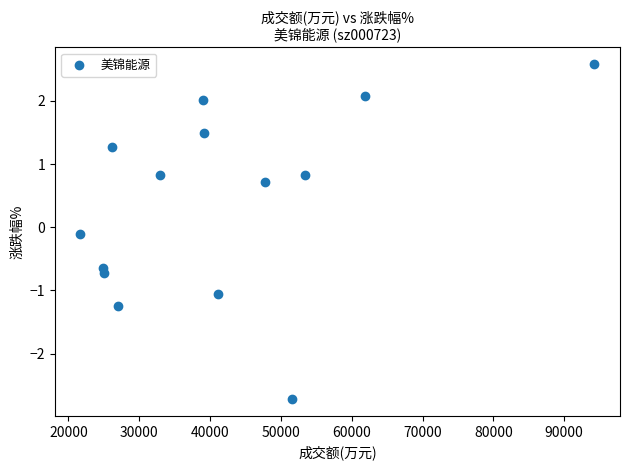

What is the range of X values (max minus min)?

72566.0